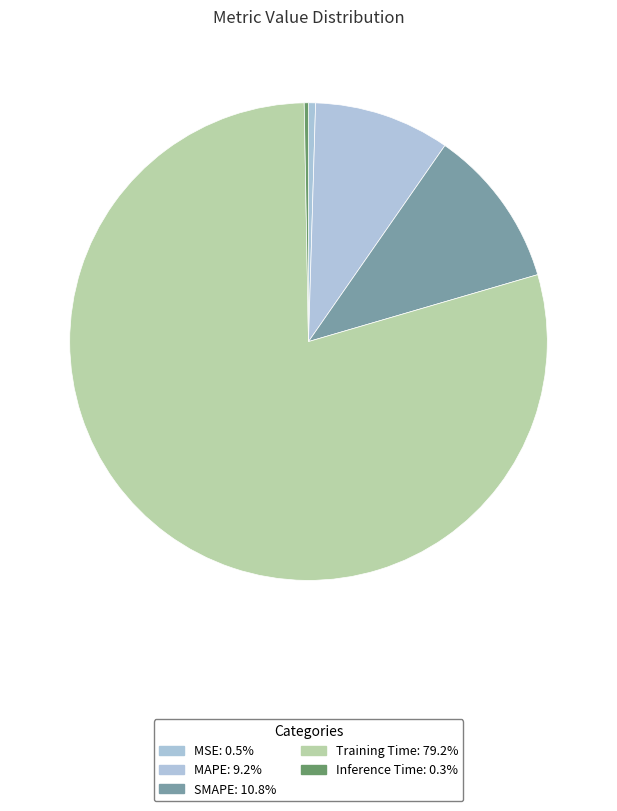

To the nearest percent, what is the combined percentage of MSE and SMAPE?

11%